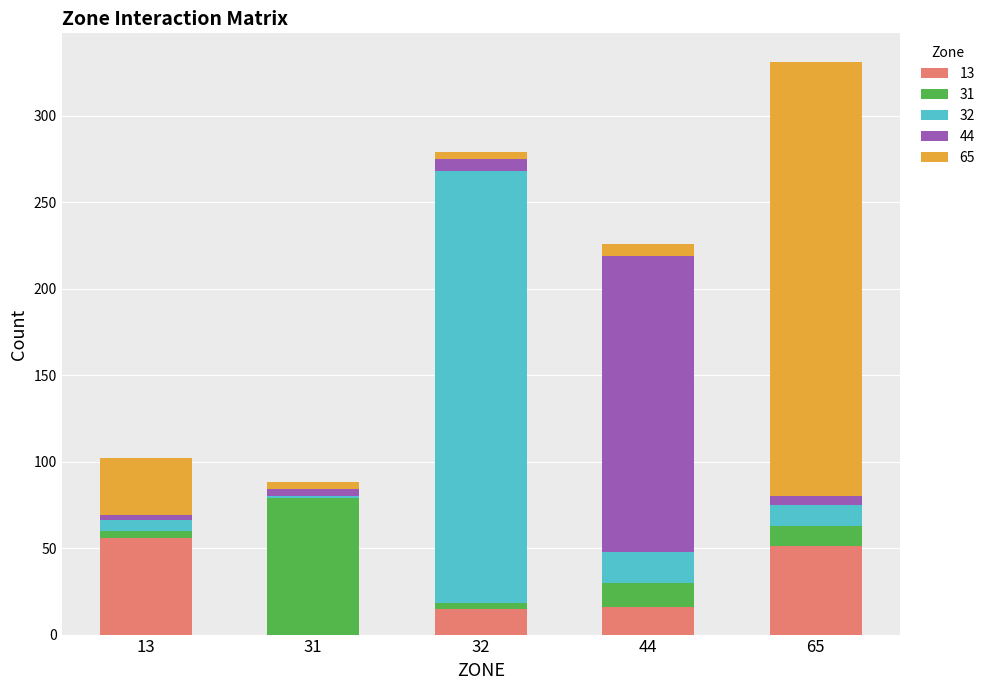

What are all the series names shown in the legend?

13, 31, 32, 44, 65